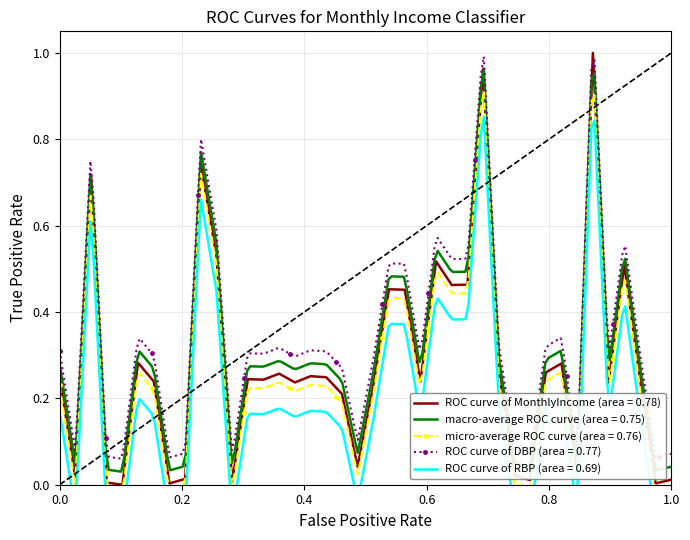

True or false: there are more than 2 points higher than both neighbors.

True